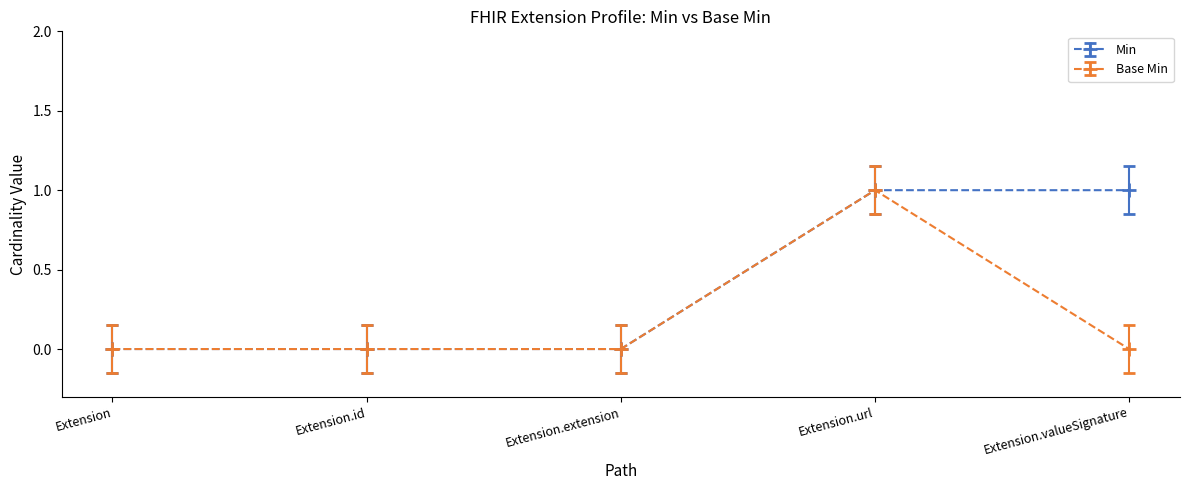

What is the sum of the Base Min values at Extension and Extension.url?

1